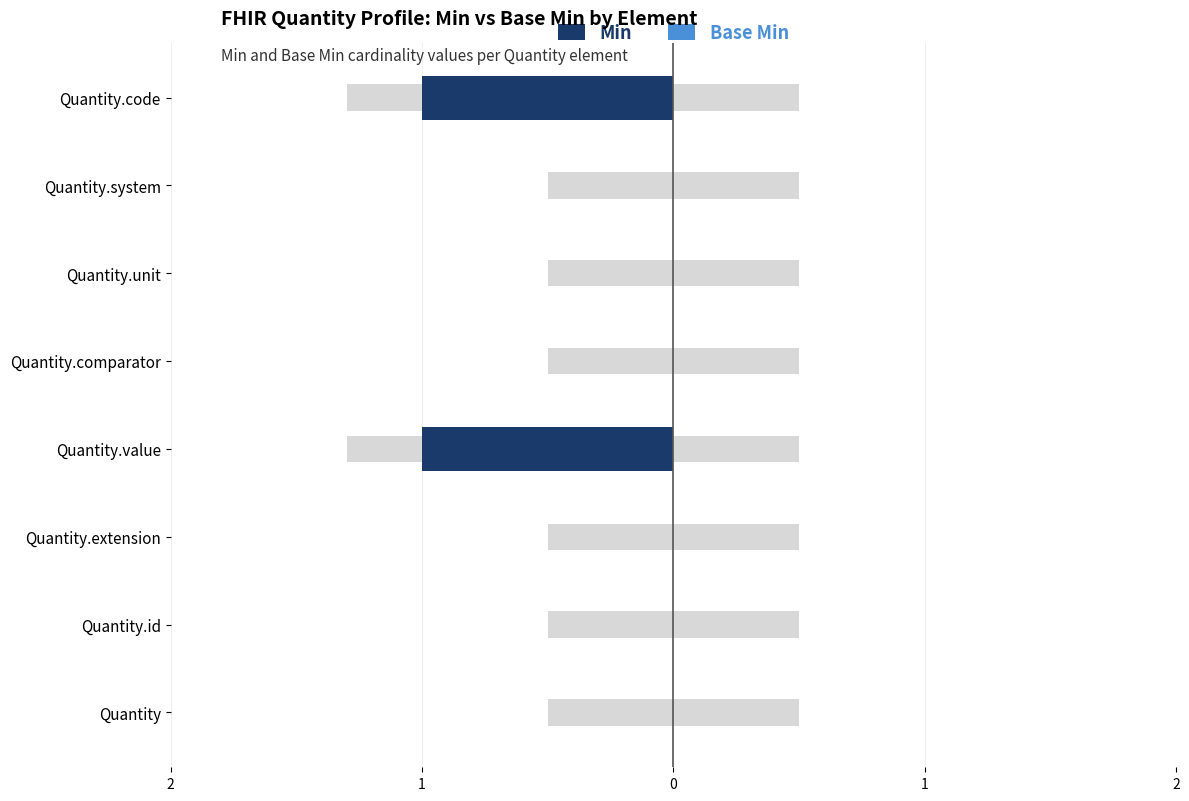

What is the difference between the maximum and second lowest values in the Min series?

1.0